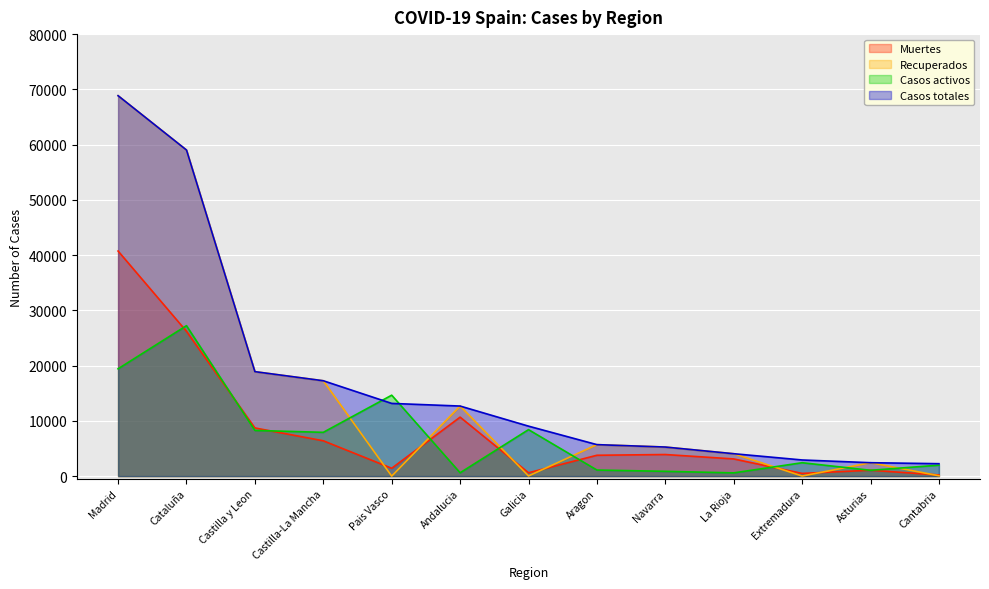

What is the total value across all series at Madrid?

197865